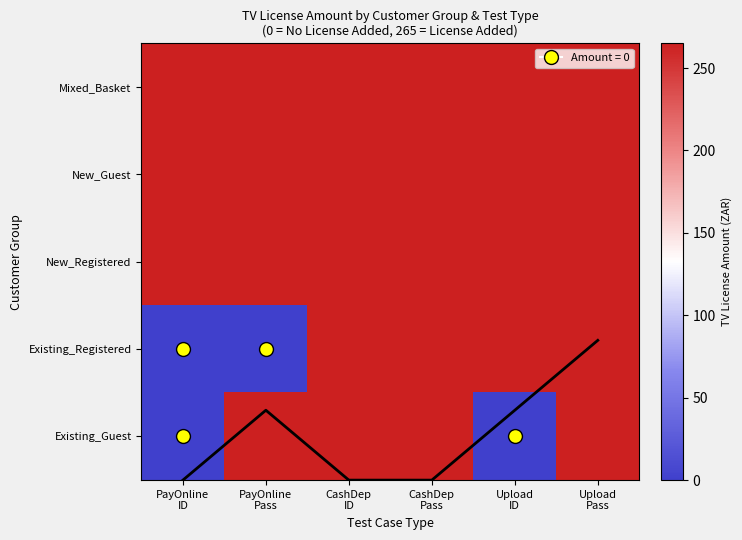

What is the sum of the Existing_Registered values at PayOnline Pass and CashDep Pass?

265